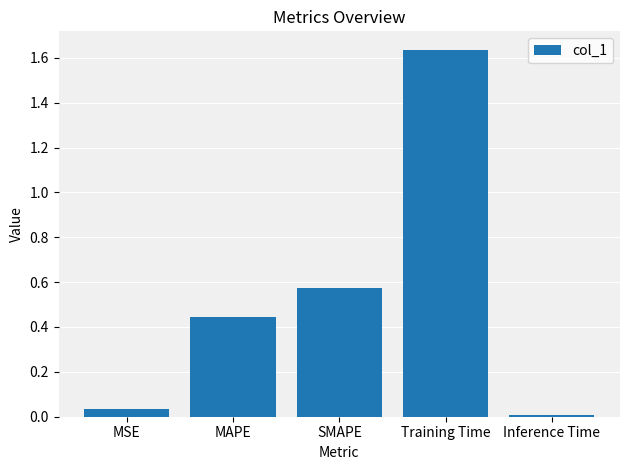

Are the bars horizontal?

No